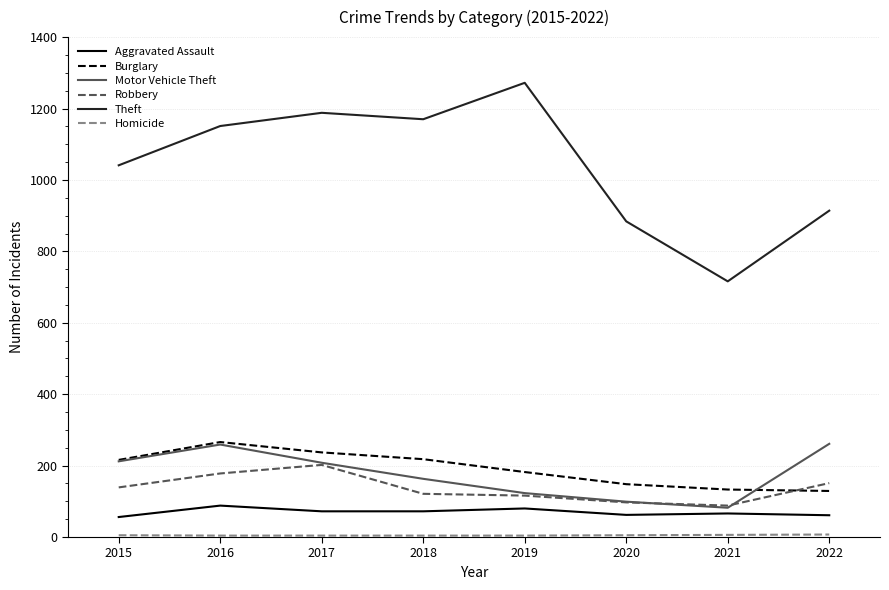

Between 2021 and 2022, which series saw the biggest shift?

Theft